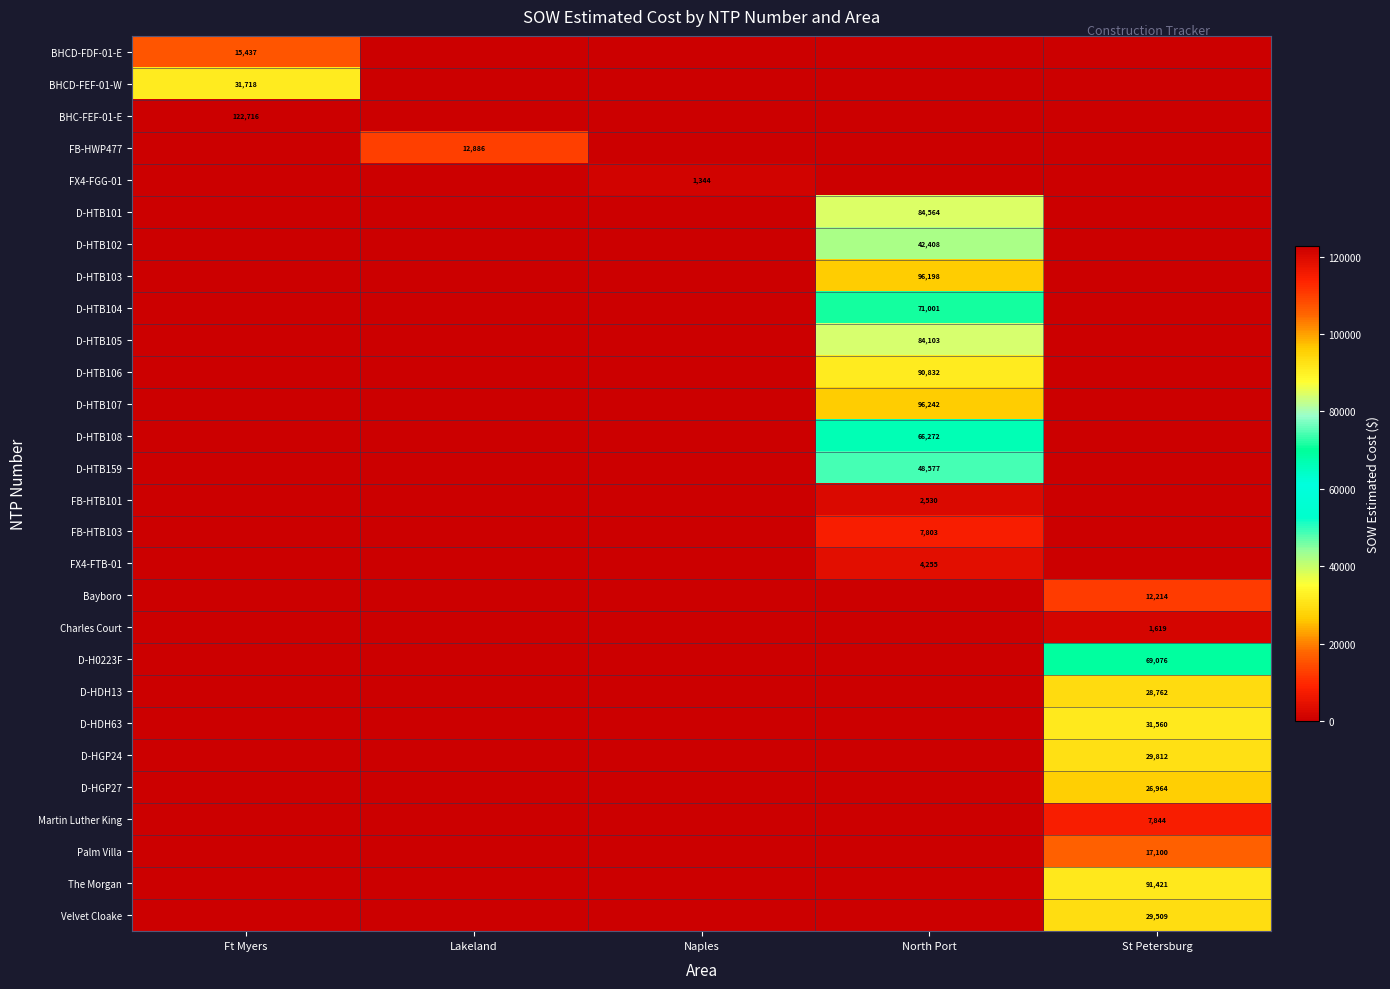

Is it true that Charles Court equals 2169 at St Petersburg?

False